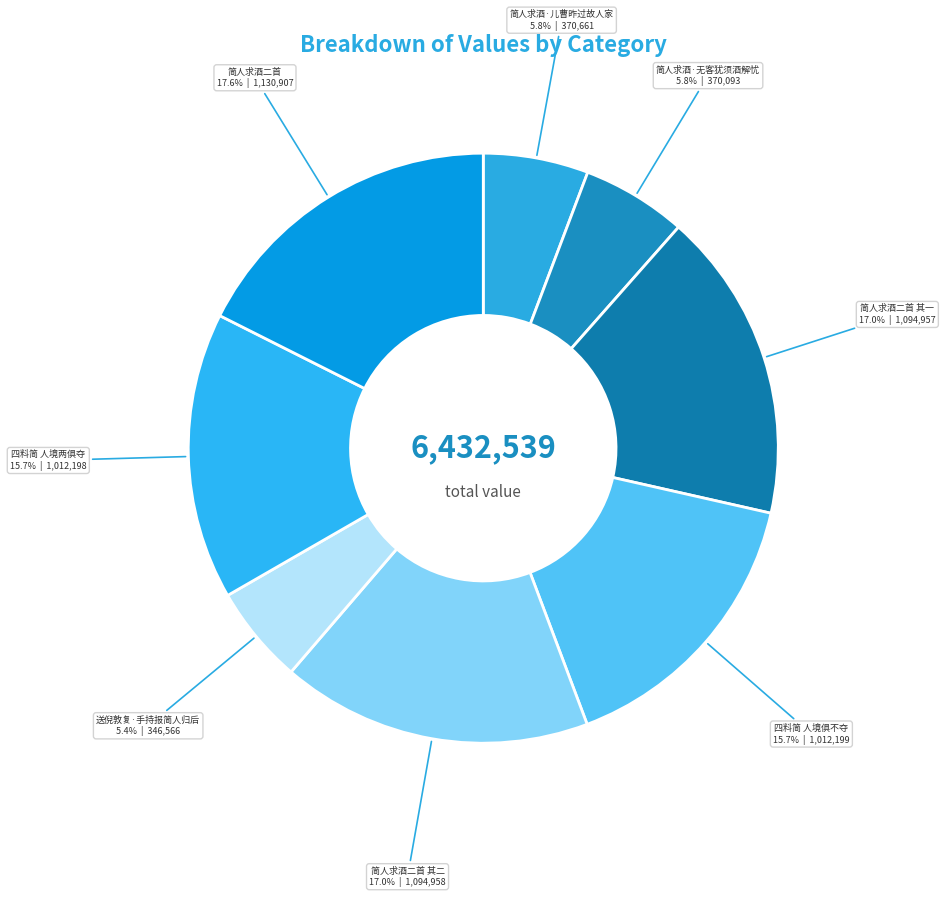

Which slice is the largest?

简人求酒二首